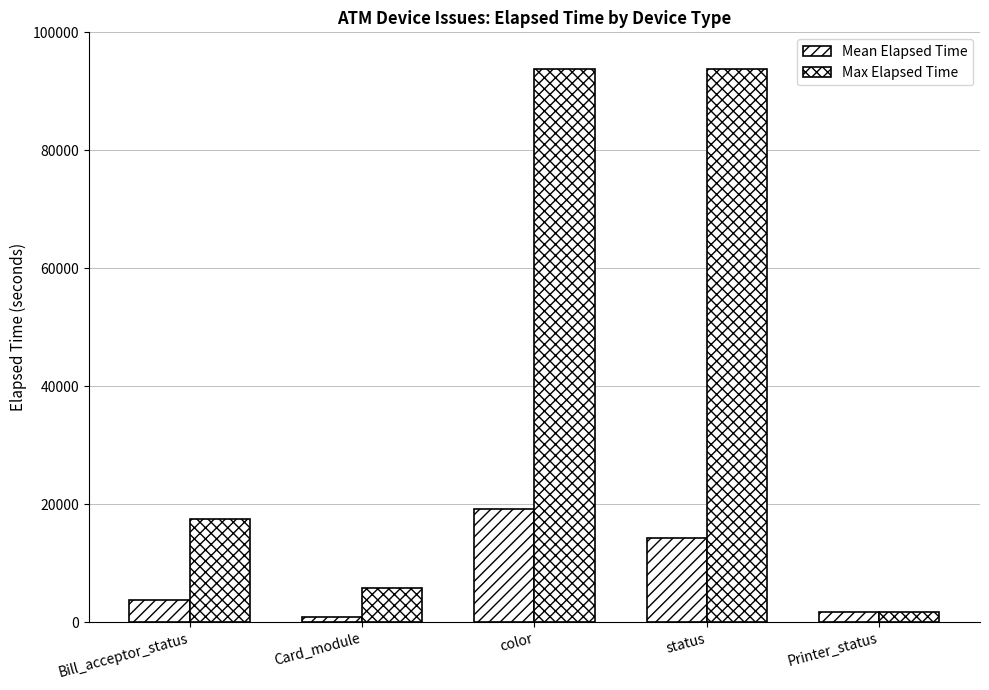

How many bars are there in each group?

2